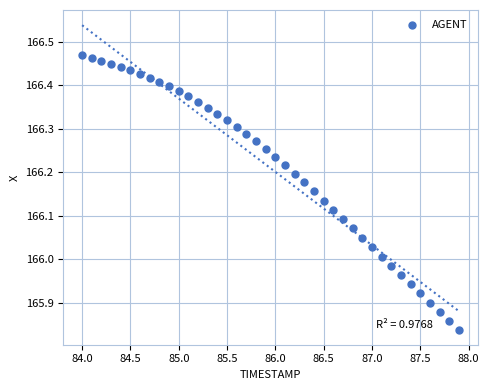

What is the range of X values (max minus min)?

3.9